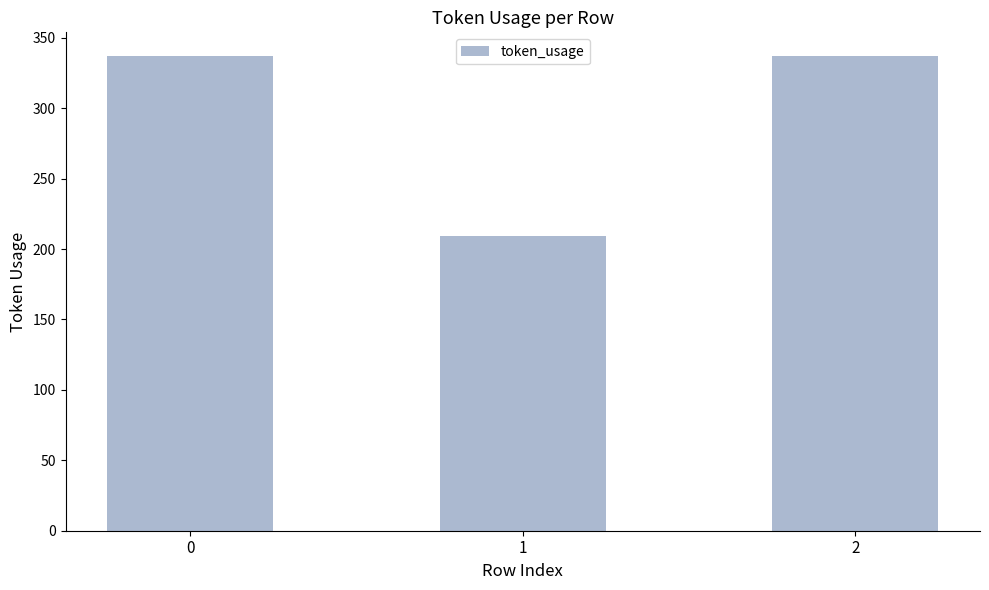

The value at 1 is 209. True or false?

True